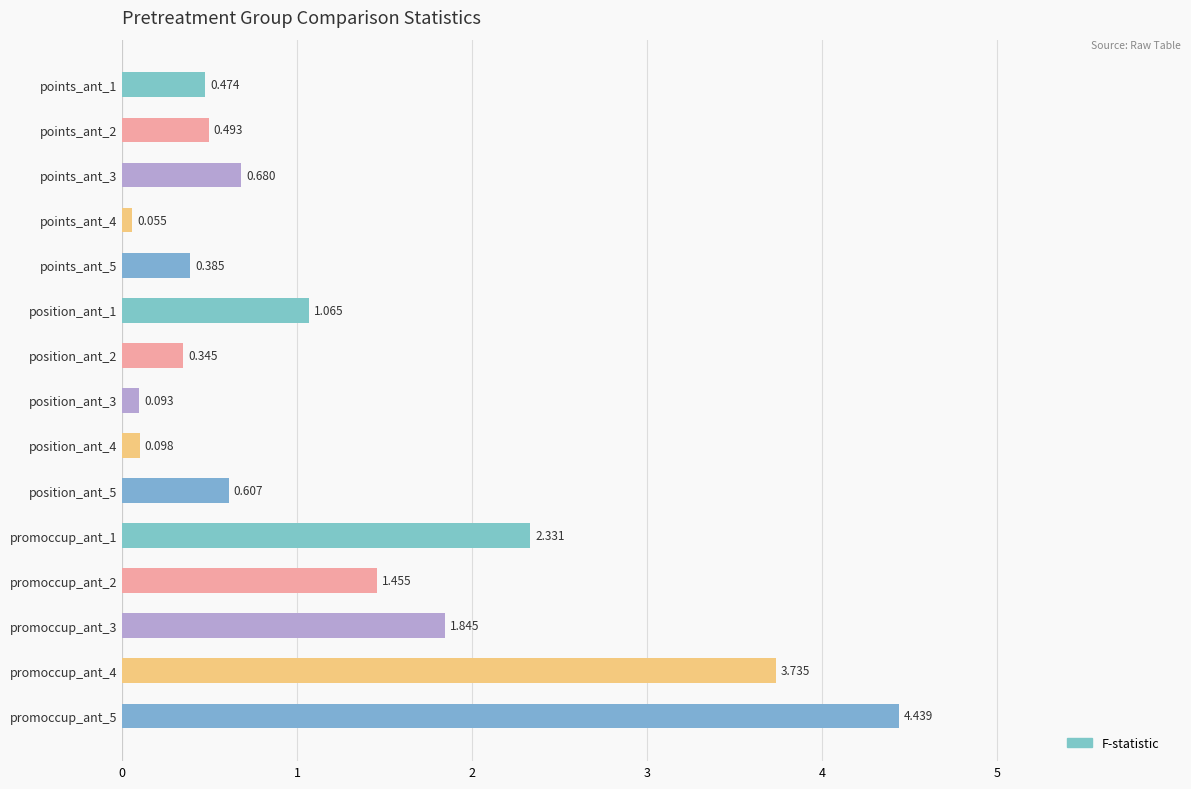

How many data points does each series have?

15